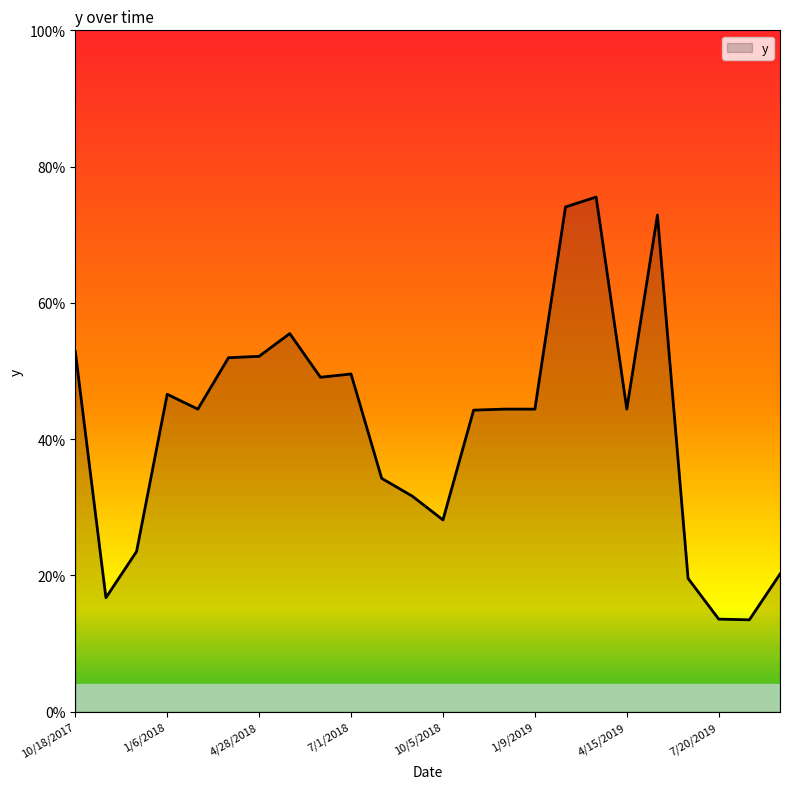

Does the chart display data point markers on the line(s)?

No